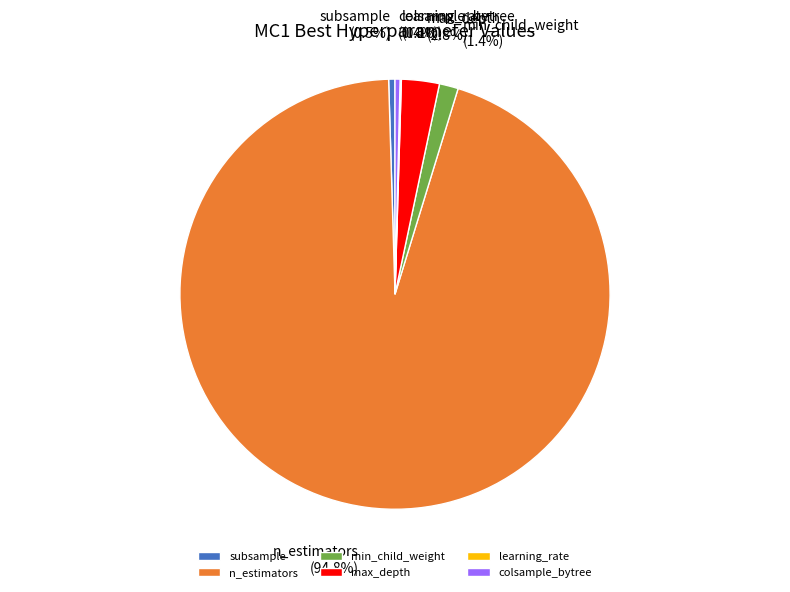

Is there a majority slice in this chart?

Yes